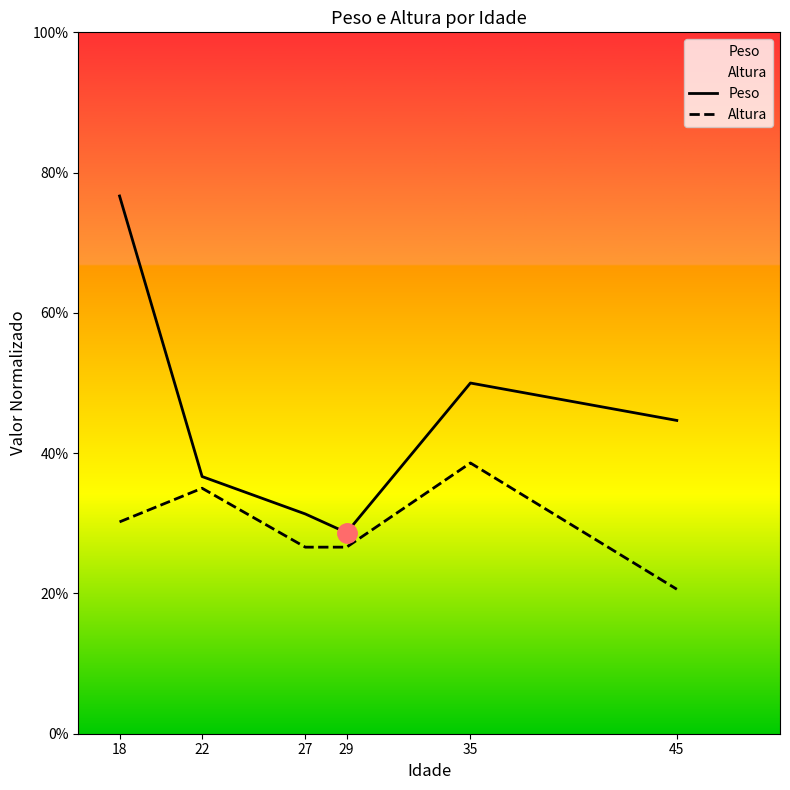

How many lines are shown in the chart?

2